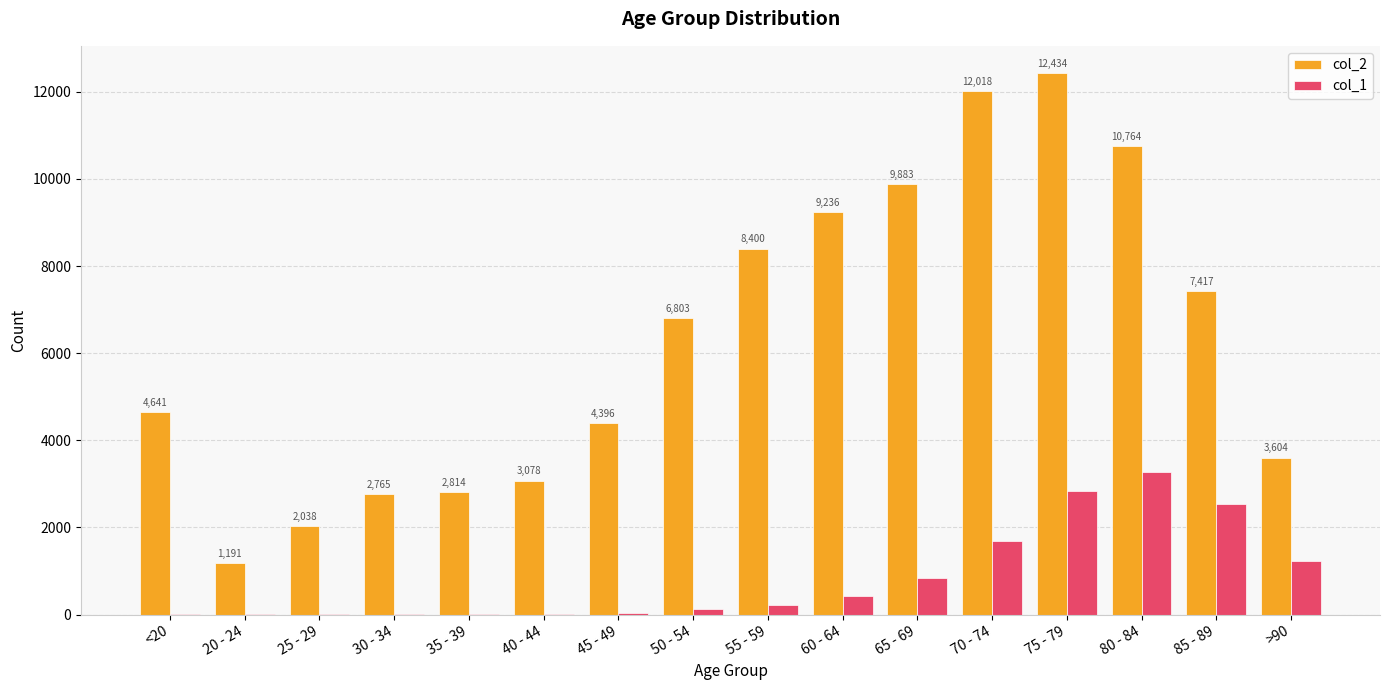

Which category has the highest value across all series?

75 - 79